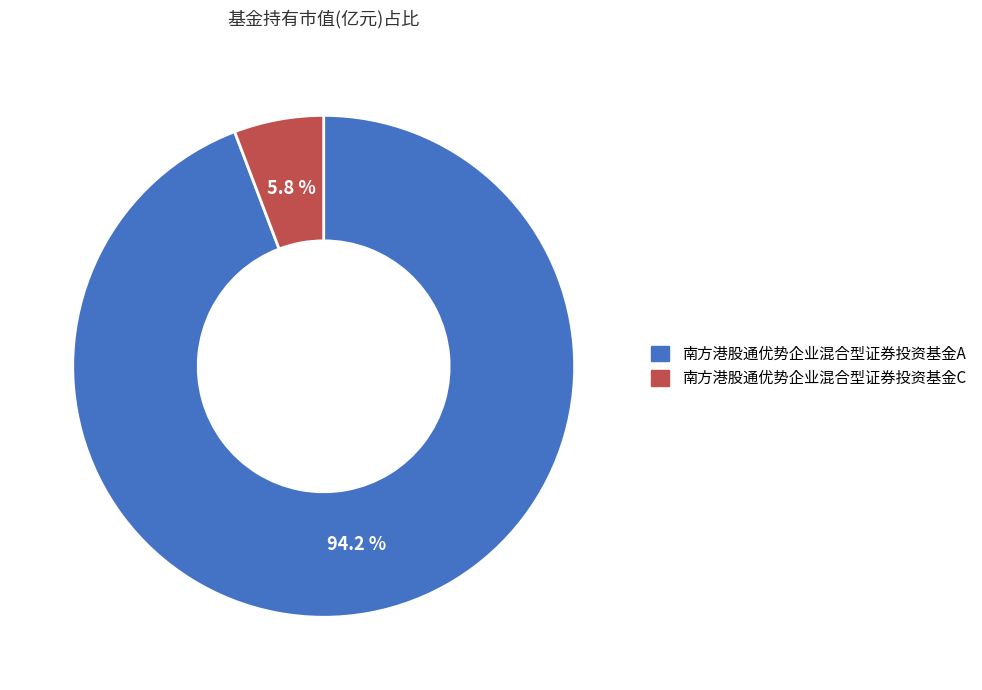

Which has a higher value, 南方港股通优势企业混合型证券投资基金C or 南方港股通优势企业混合型证券投资基金A?

南方港股通优势企业混合型证券投资基金A